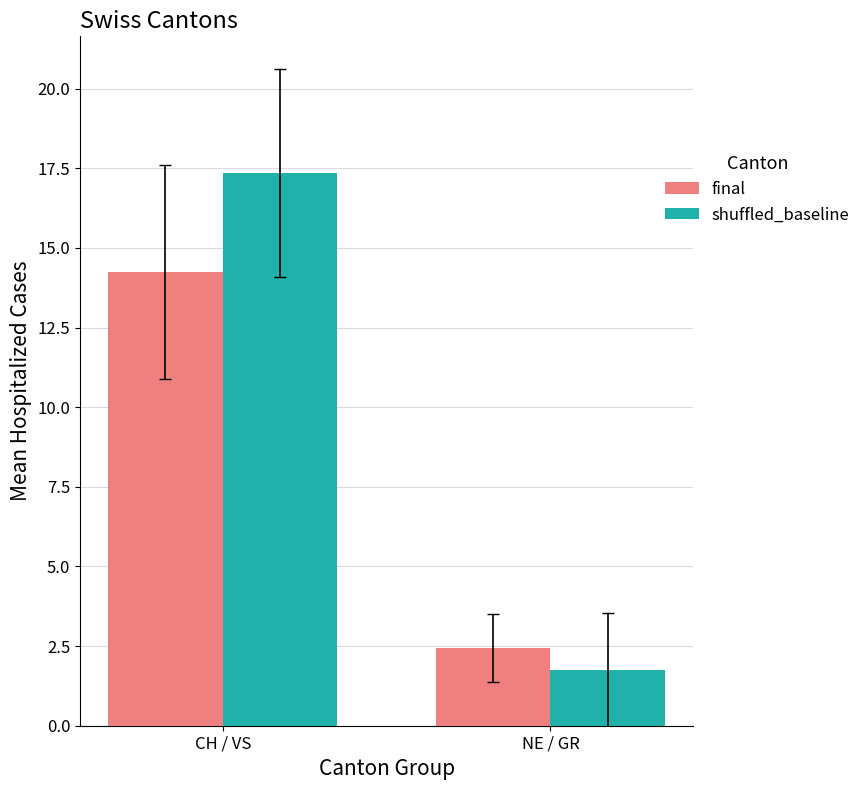

Are the bars horizontal?

No